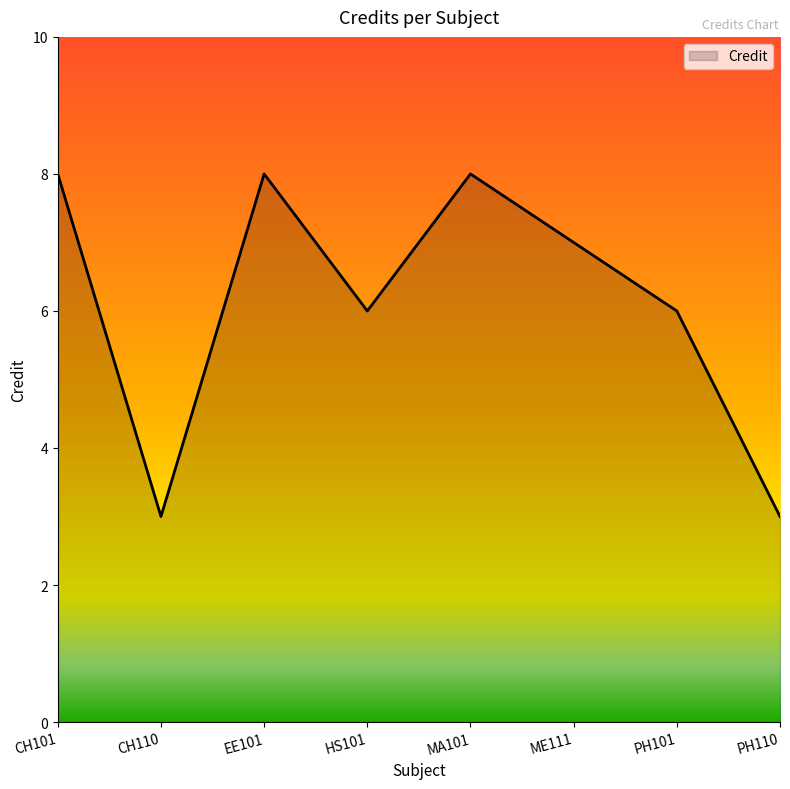

What is the change in value from CH101 to PH101?

-2